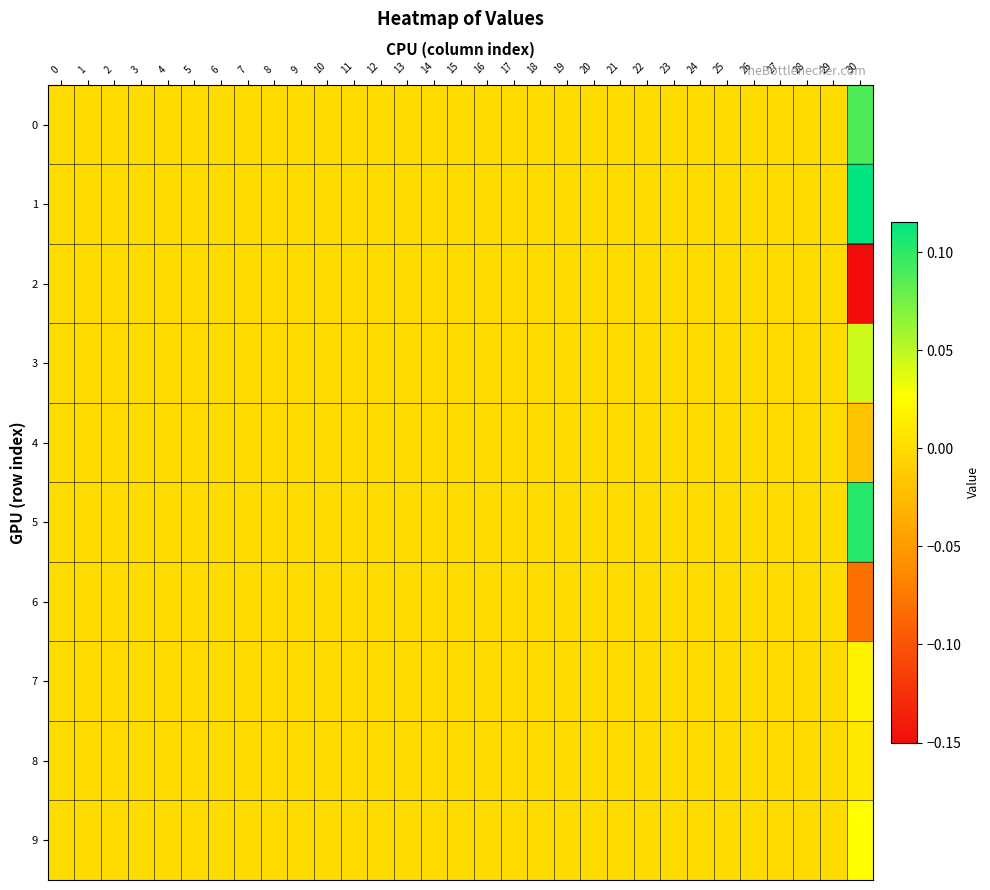

At 24, list the series in order from smallest to largest.

0, 1, 2, 3, 4, 5, 6, 7, 8, 9